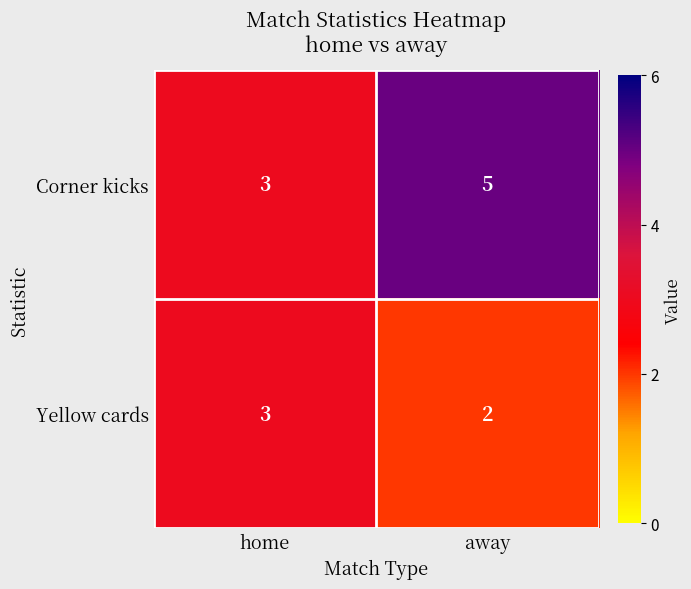

How many distinct data groups are displayed?

2